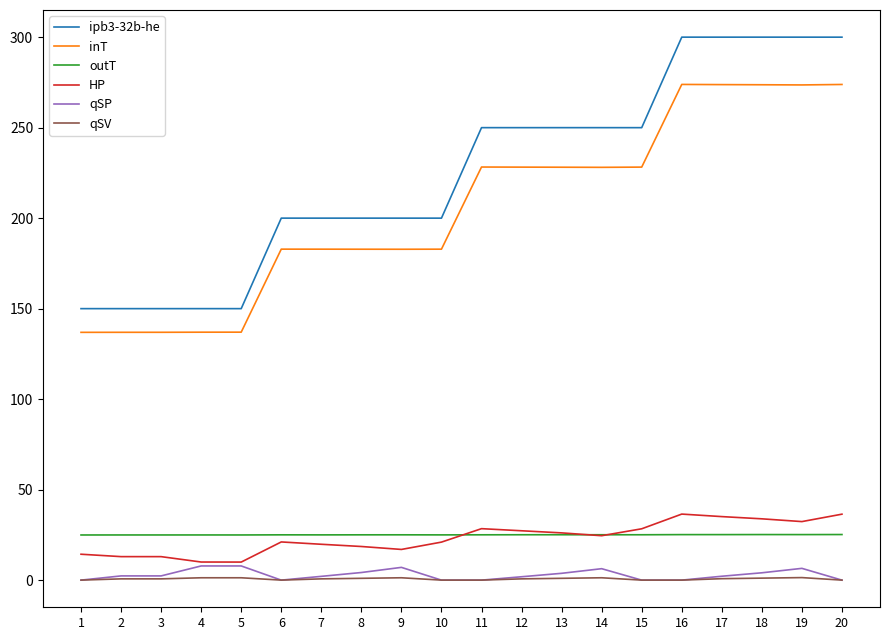

What is the average value of the ipb3-32b-he series?

225.0